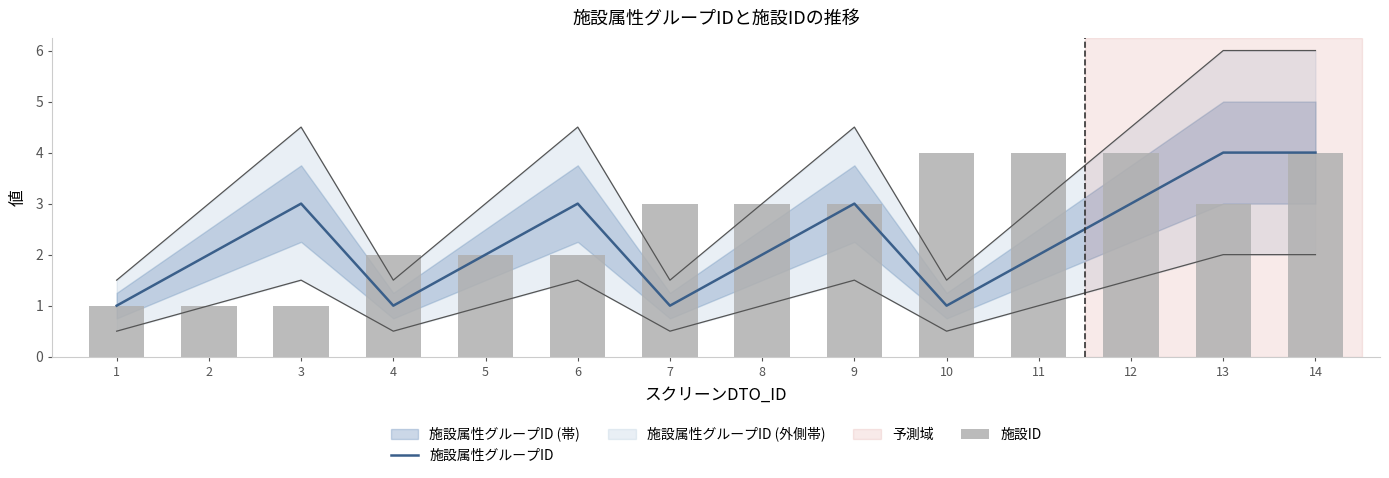

What is the minimum value for 施設ID?

1